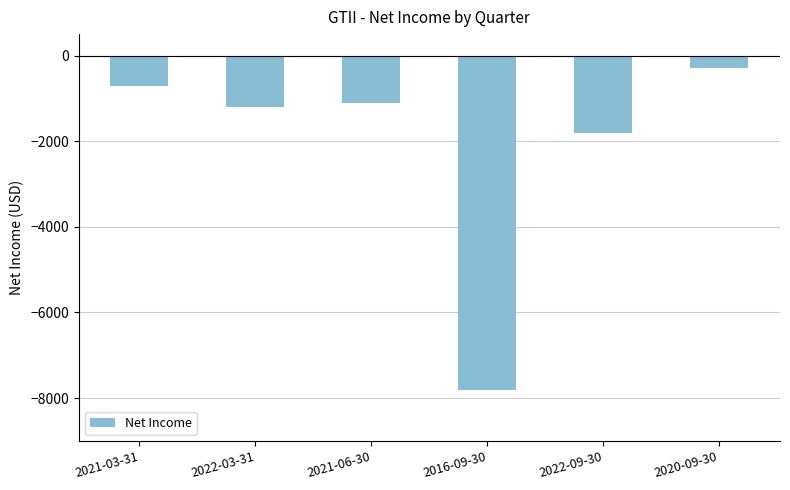

What is the label of the 5th bar from the right?

2022-03-31